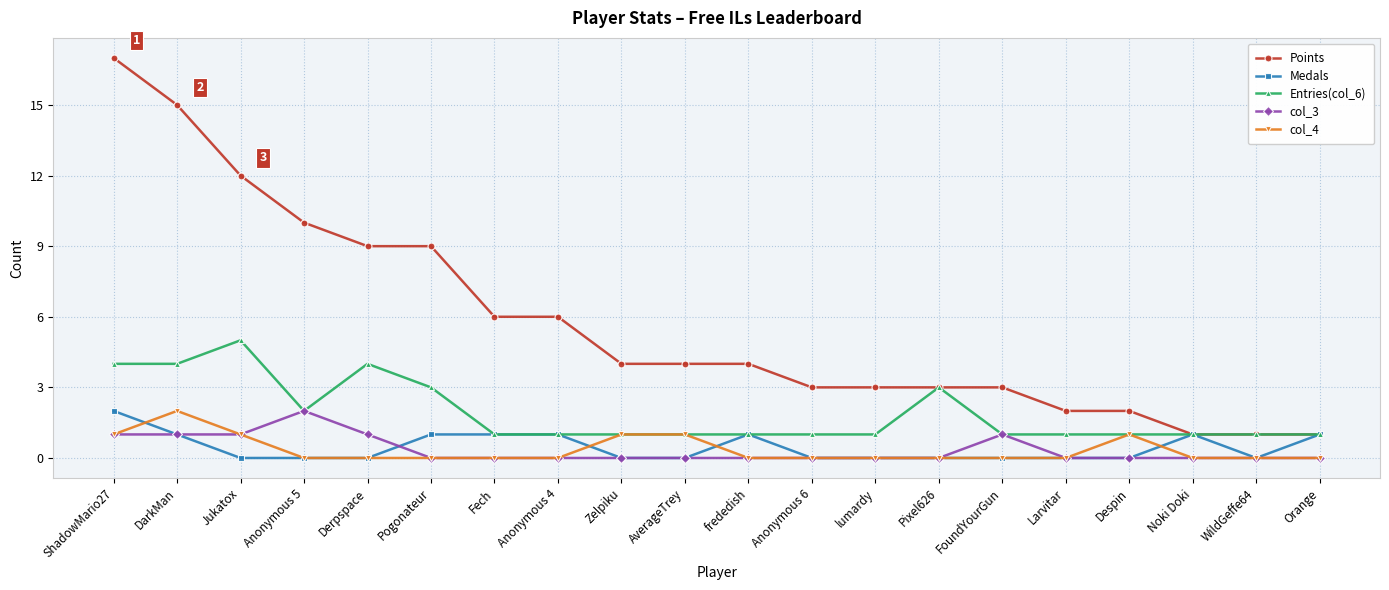

What position from the left is WildGeffe64?

19